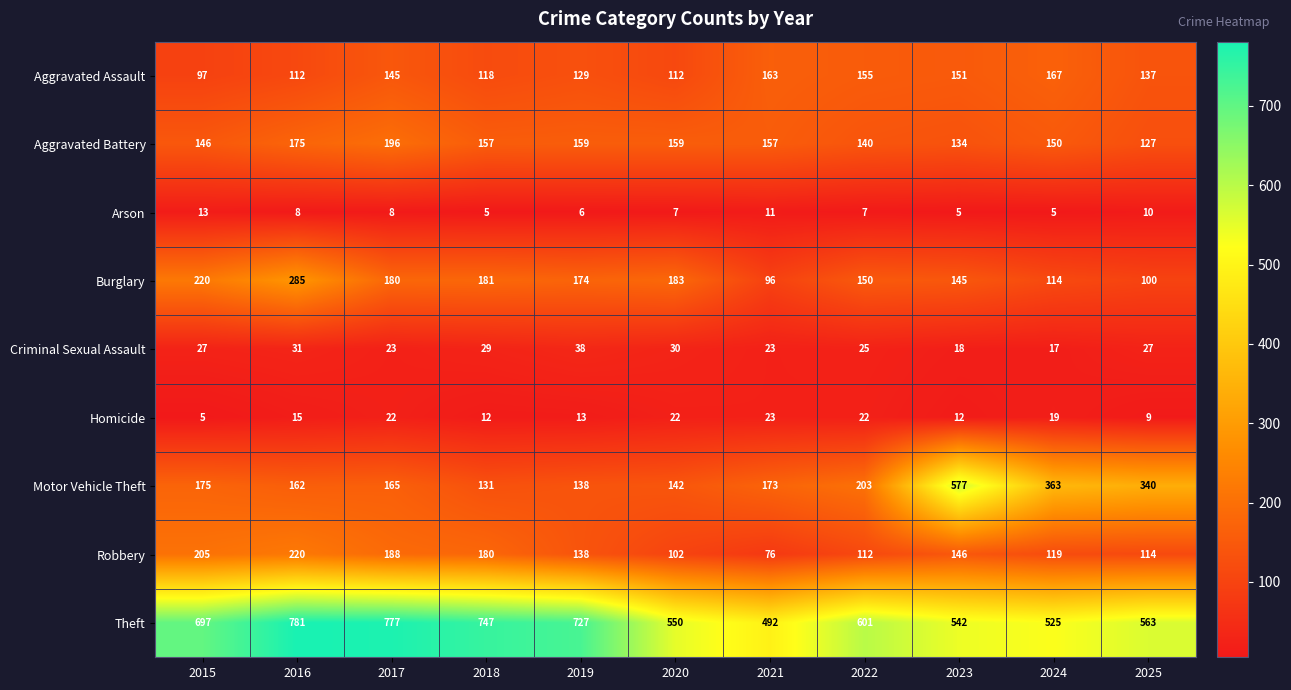

What is the sum of all Aggravated Assault values?

1486